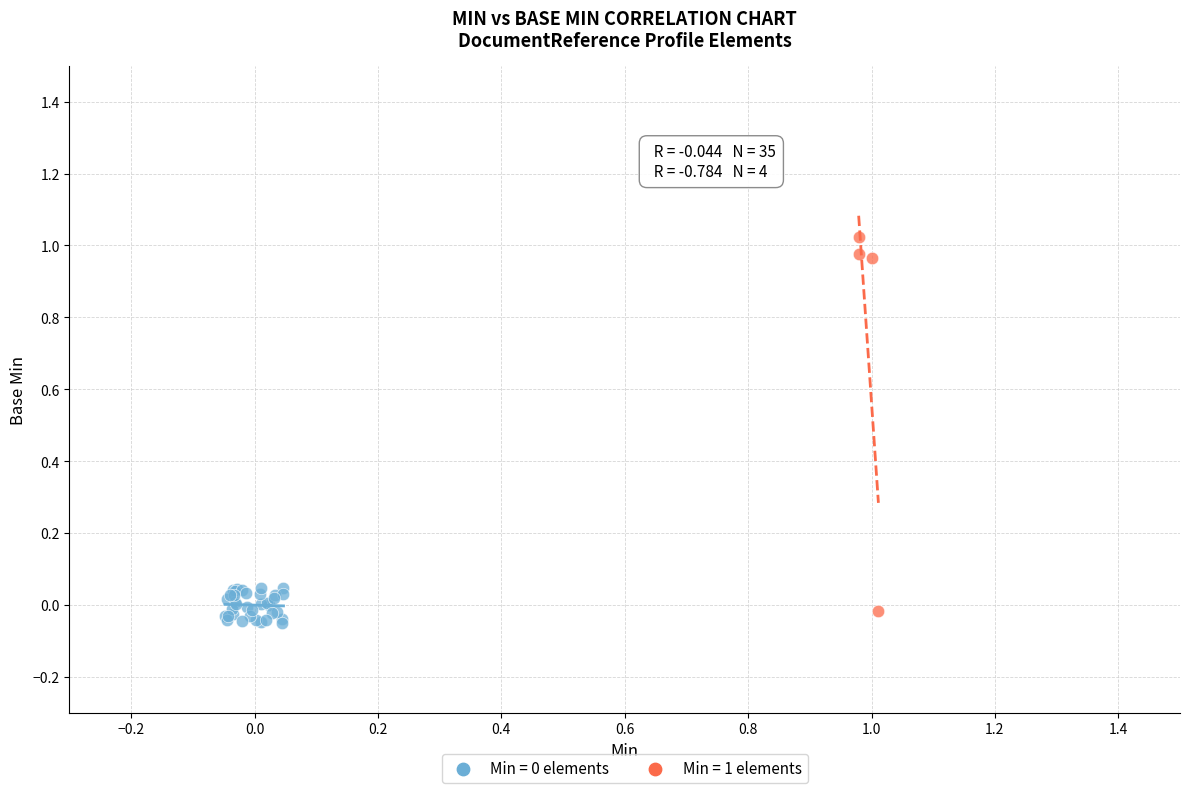

Which series reaches the maximum Y coordinate?

Min = 1 elements